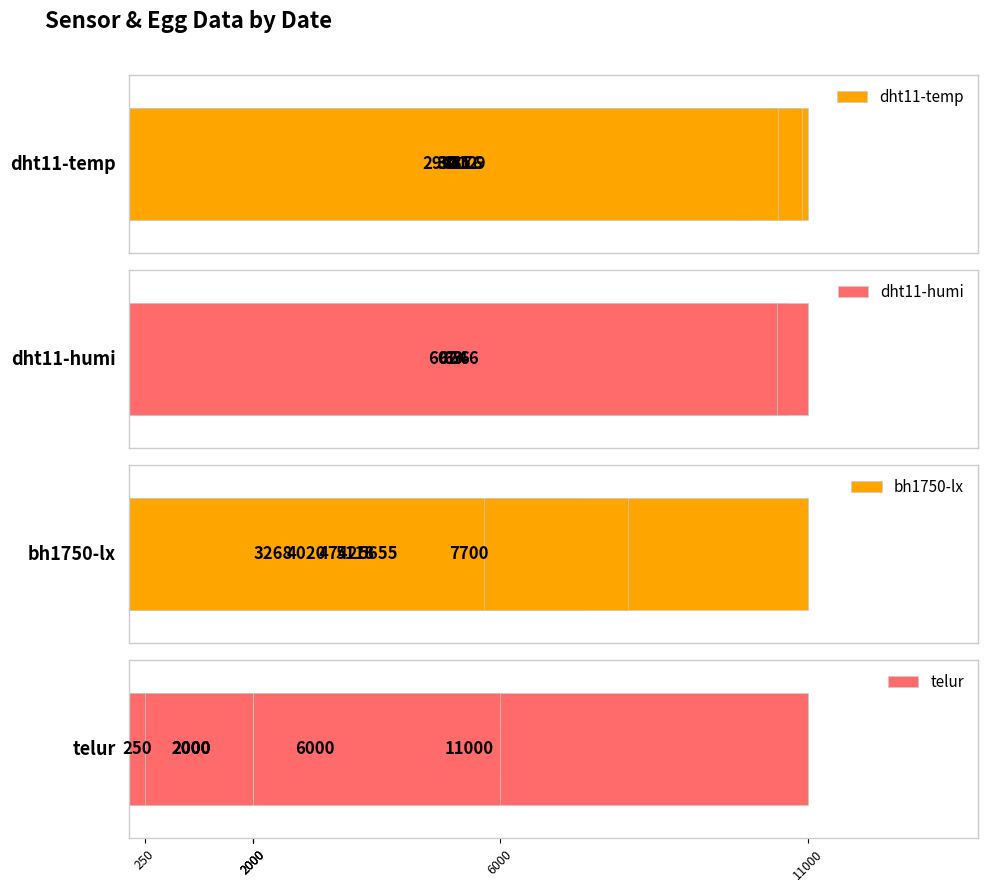

Is it true that dht11-humi equals 14.4 at 250?

False